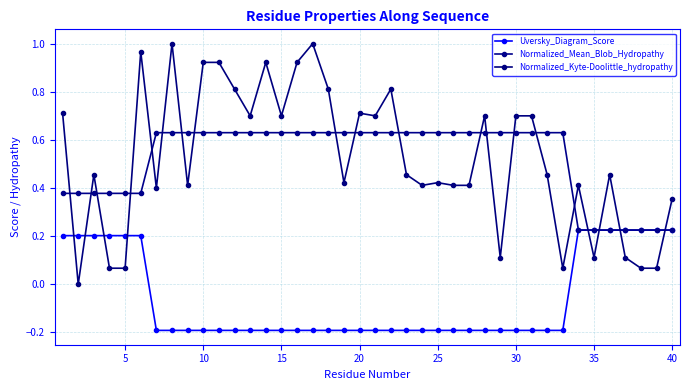

How many lines are shown in the chart?

3